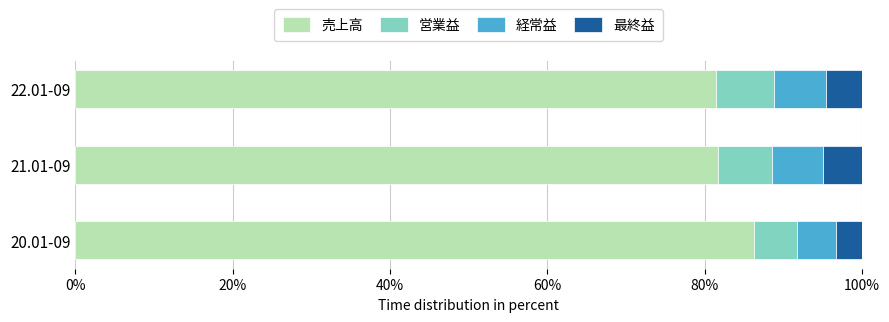

What is the sum of the 売上高 values at 22.01-09 and 21.01-09?

163.2